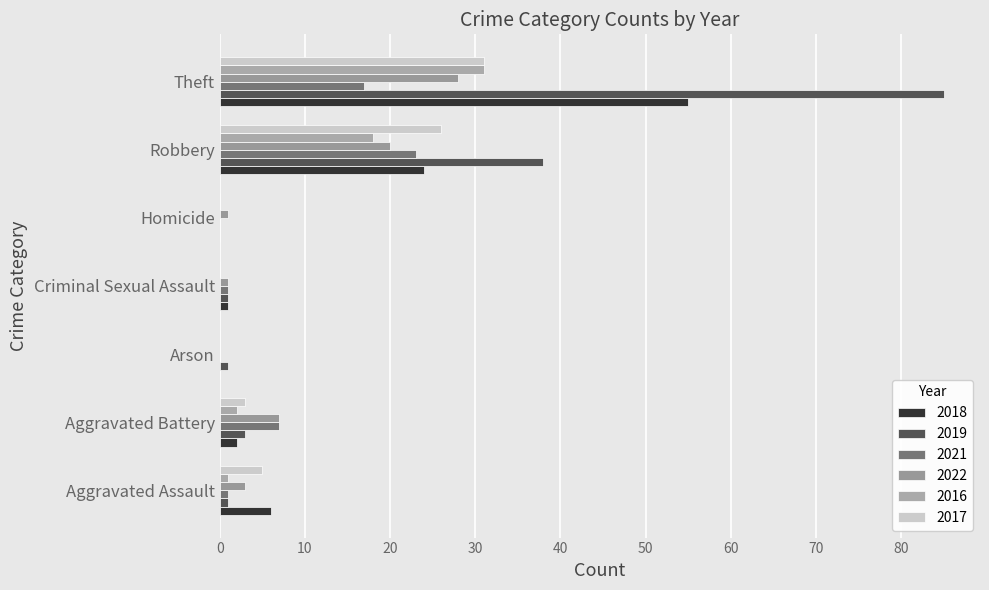

Reading right to left, extract all data points from this chart.

2022: Total=60	Theft=28	Robbery=20	Homicide=1	Criminal Sexual Assault=1	Arson=0	Aggravated Battery=7	Aggravated Assault=3
2019: Total=129	Theft=85	Robbery=38	Homicide=0	Criminal Sexual Assault=1	Arson=1	Aggravated Battery=3	Aggravated Assault=1
2018: Total=88	Theft=55	Robbery=24	Homicide=0	Criminal Sexual Assault=1	Arson=0	Aggravated Battery=2	Aggravated Assault=6
2021: Total=49	Theft=17	Robbery=23	Homicide=0	Criminal Sexual Assault=1	Arson=0	Aggravated Battery=7	Aggravated Assault=1
2016: Total=52	Theft=31	Robbery=18	Homicide=0	Criminal Sexual Assault=0	Arson=0	Aggravated Battery=2	Aggravated Assault=1
2017: Total=65	Theft=31	Robbery=26	Homicide=0	Criminal Sexual Assault=0	Arson=0	Aggravated Battery=3	Aggravated Assault=5